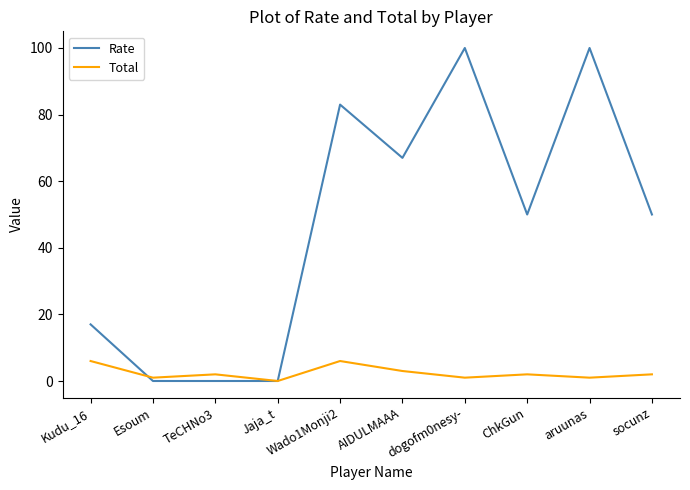

What position from the right is Kudu_16?

10